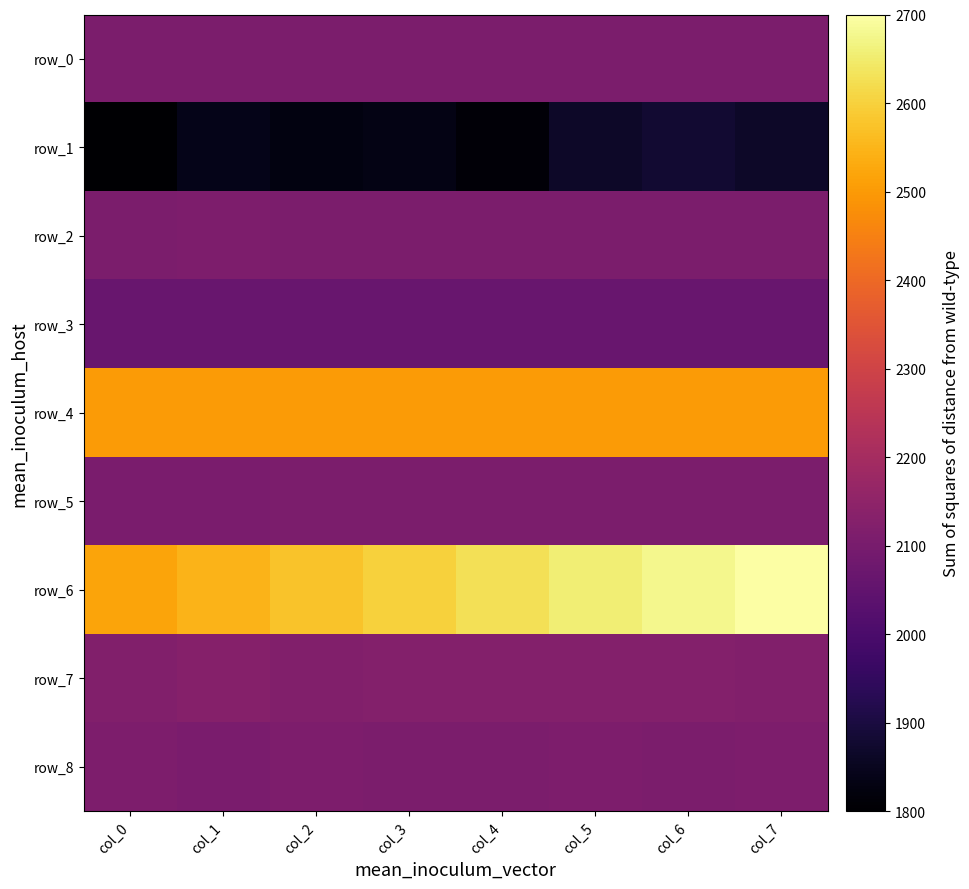

Is it true that row_0 equals 2109.0 at col_0?

True